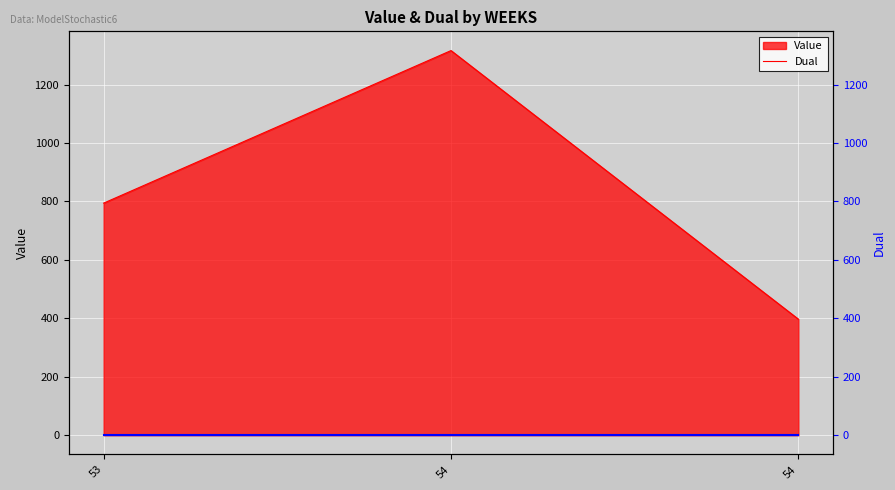

Reading left to right, list all the values displayed in this chart.

53=794.4	54=1316.6	54=397.2